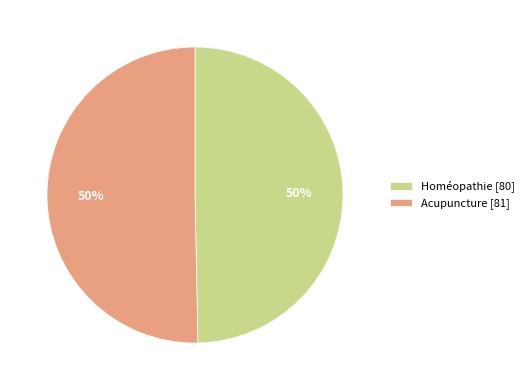

How many segments does this pie chart have?

2